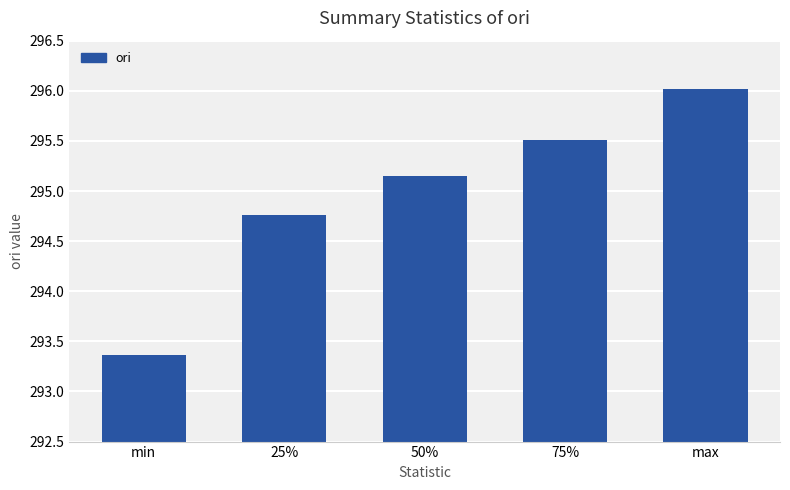

What is the difference between the values at min and 75%?

2.1